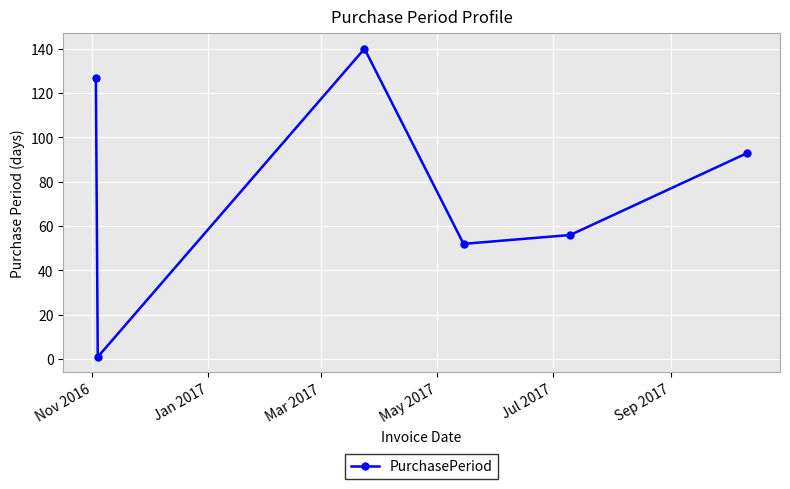

What is the greatest value displayed?

140